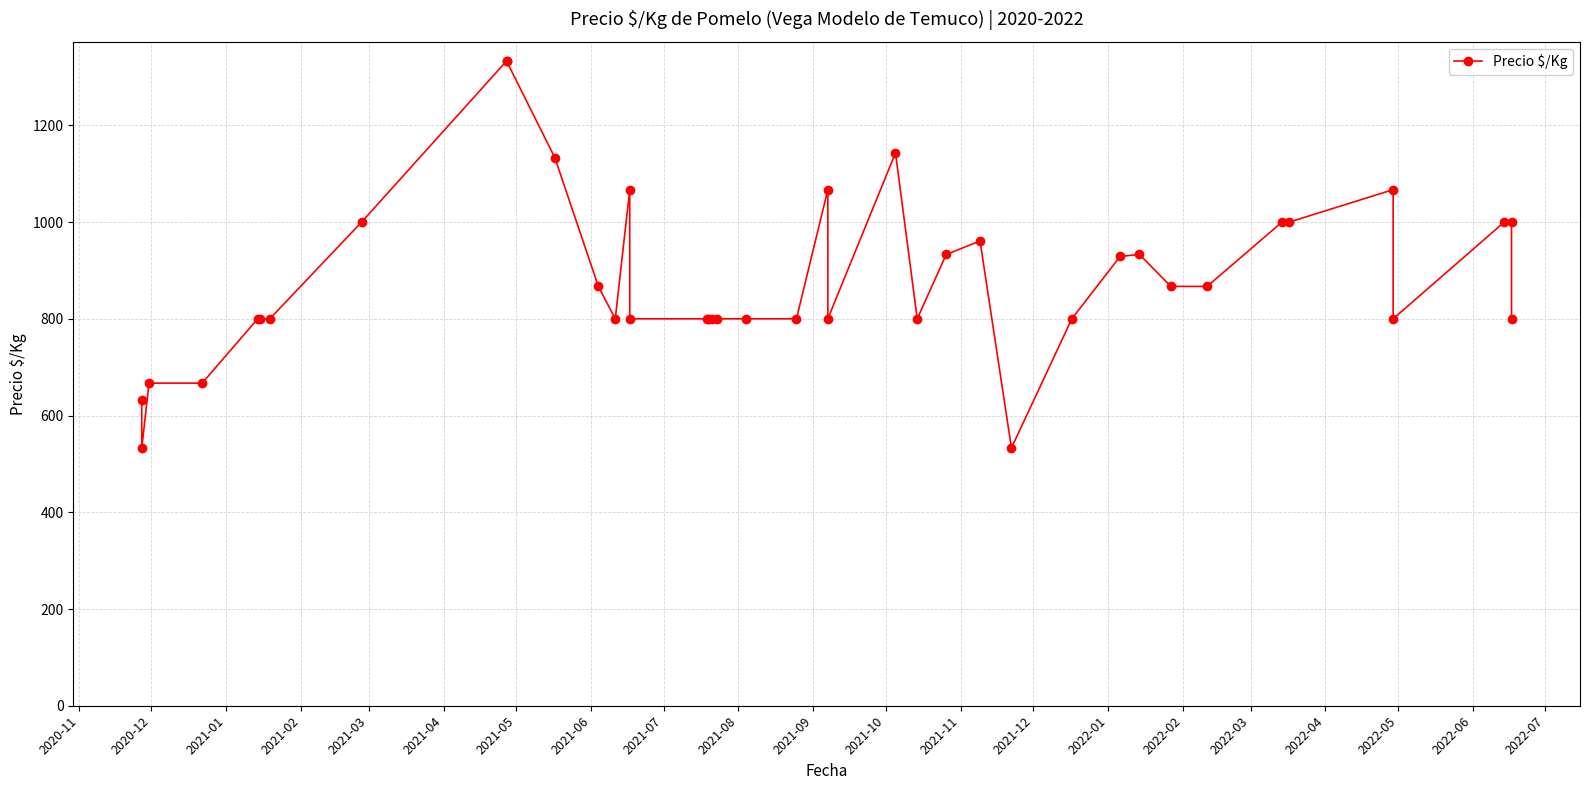

Which category has the lowest value across all series?

2020-12